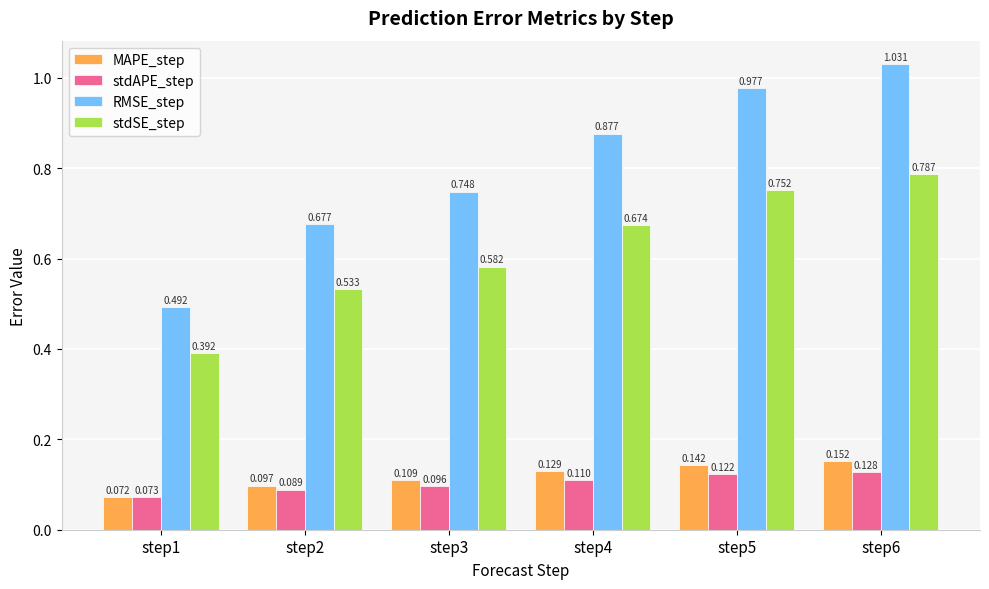

At step2, list the series in order from largest to smallest.

RMSE_step, stdSE_step, MAPE_step, stdAPE_step